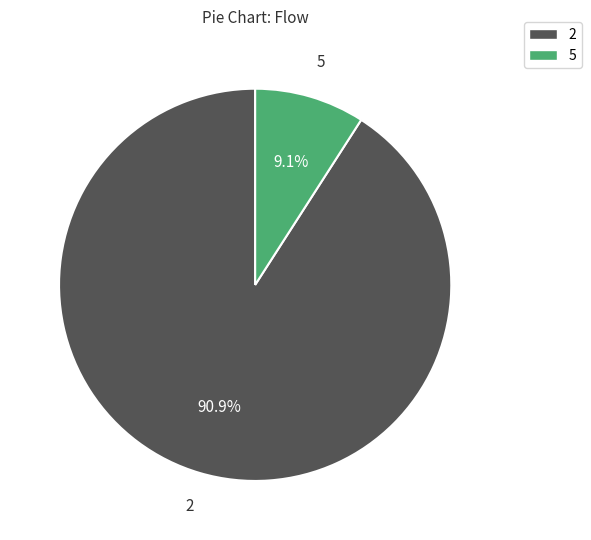

Does any single category account for the majority?

Yes